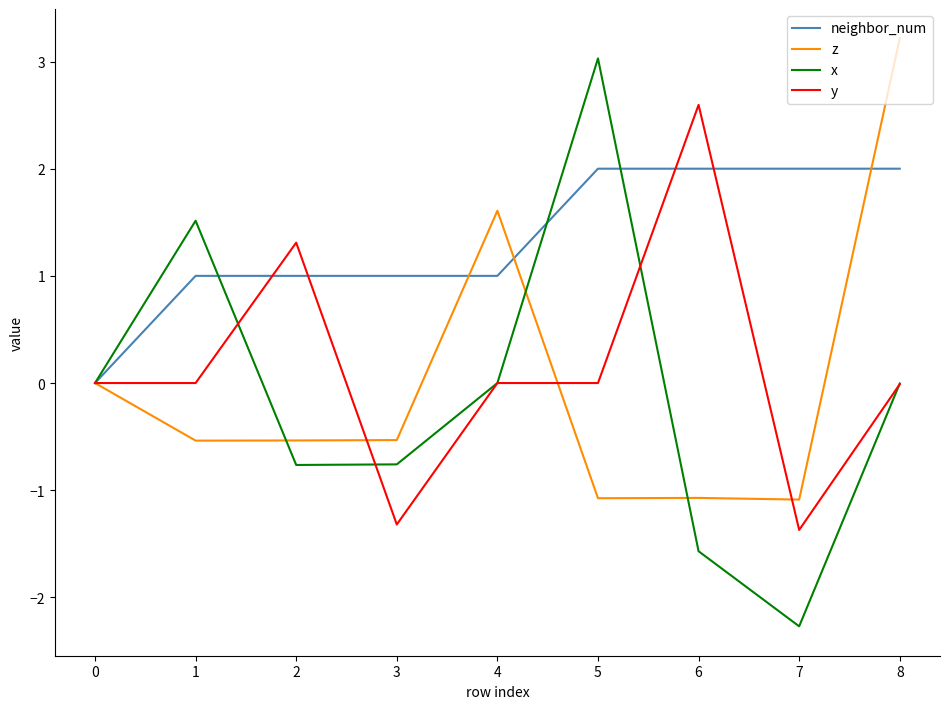

The value of z at 0 is -2.9. True or false?

False